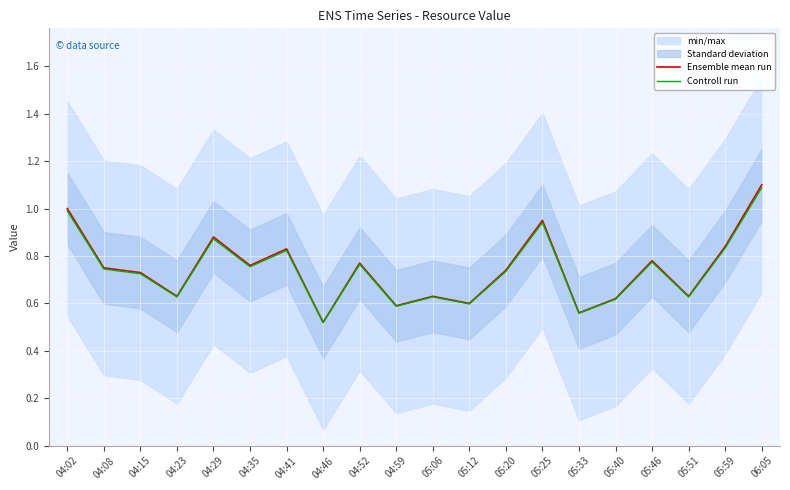

Rank the series by their maximum value, from lowest to highest.

Controll run, Ensemble mean run